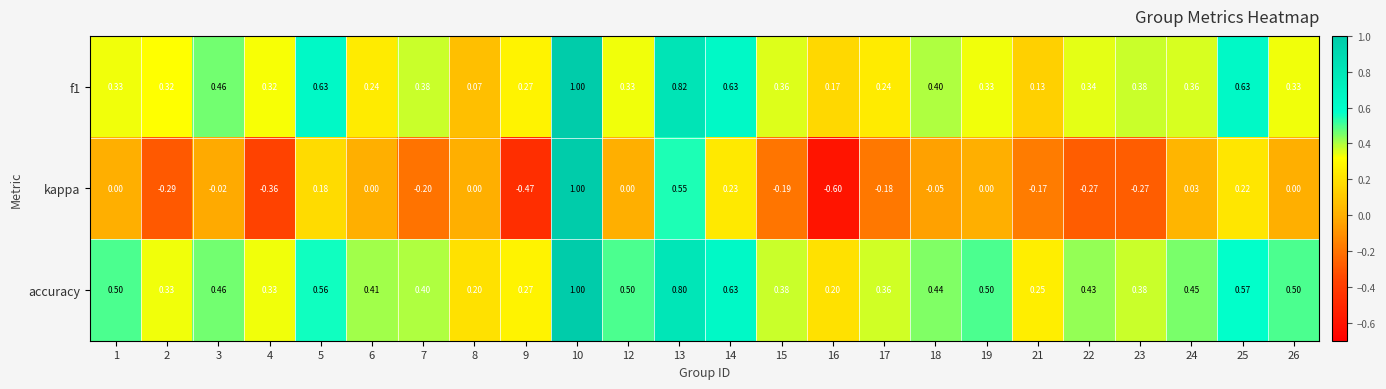

How many categories are shown in the chart?

24